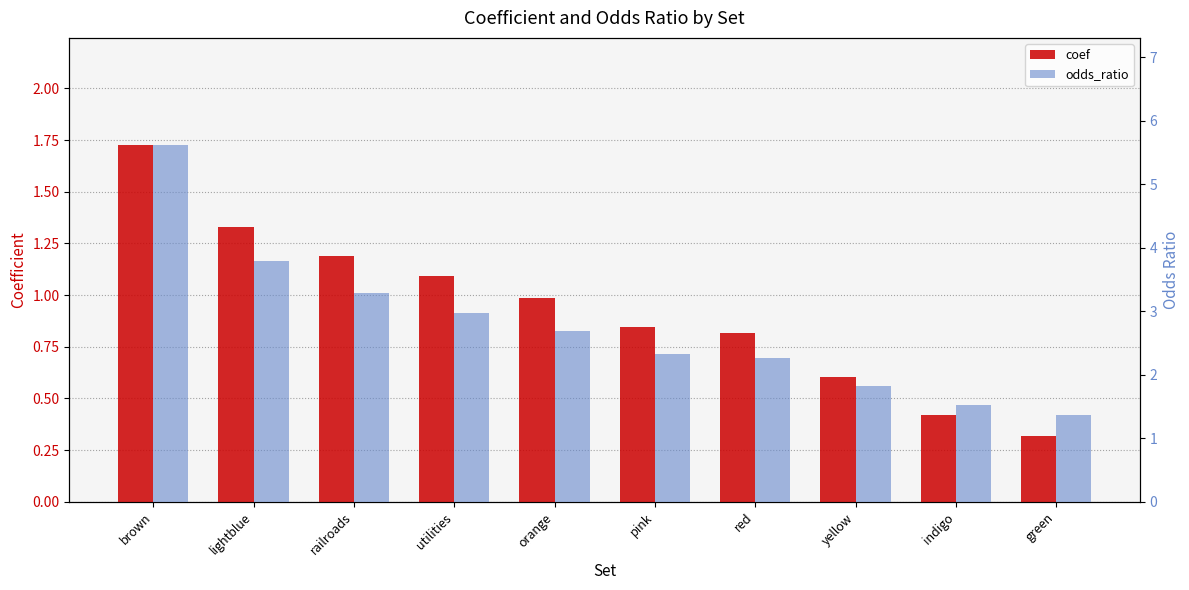

What is the lowest value of the coef series?

0.3